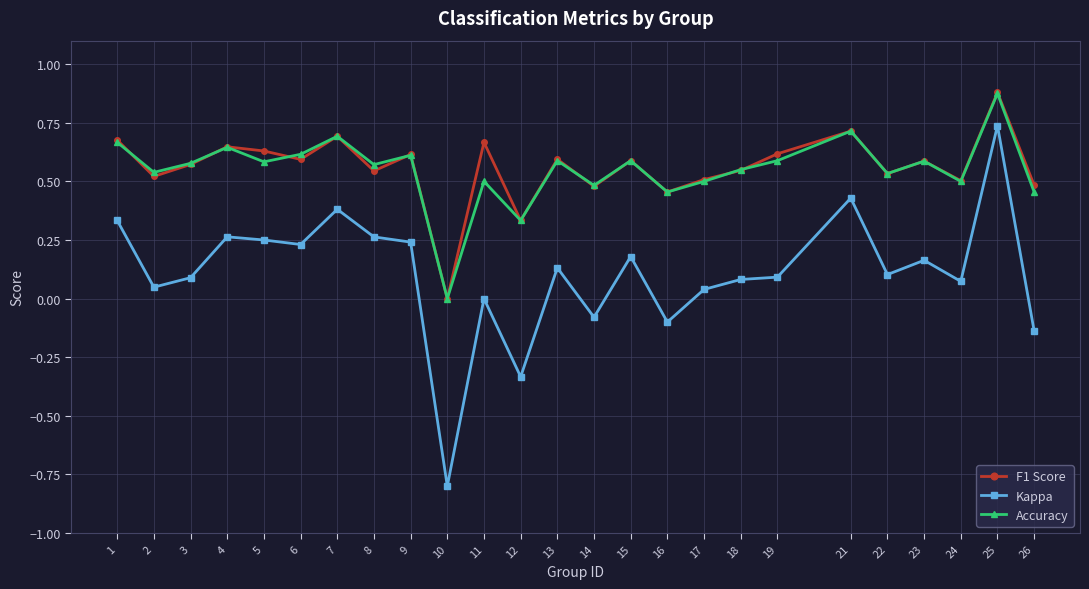

What is the lowest value of the Kappa series?

-0.8